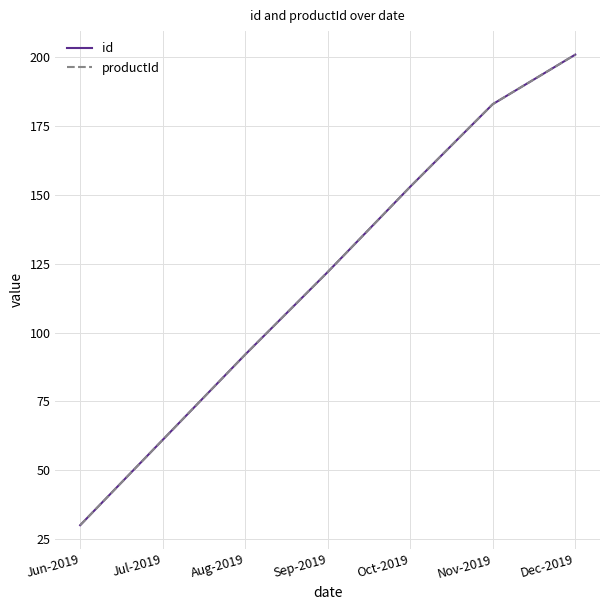

True or false: id has more than 2 interior local peaks.

False